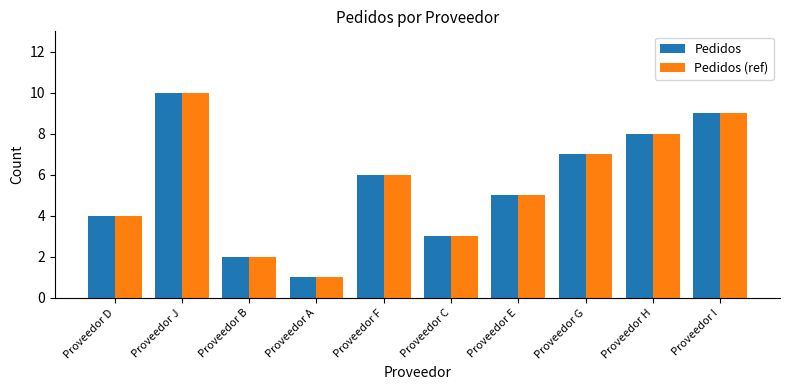

What is the difference between the Pedidos values at Proveedor E and Proveedor H?

3